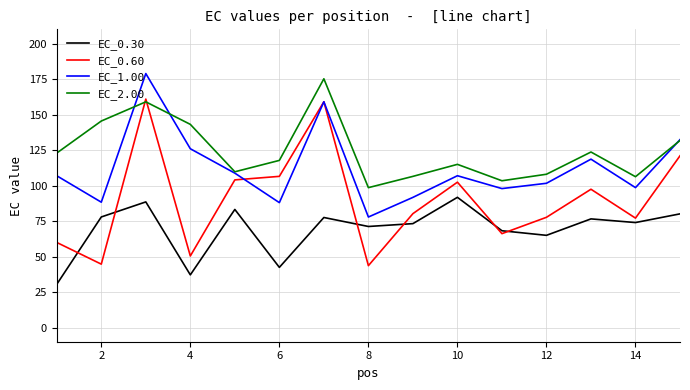

True or false: EC_0.30 has more than 2 points higher than both neighbors.

True